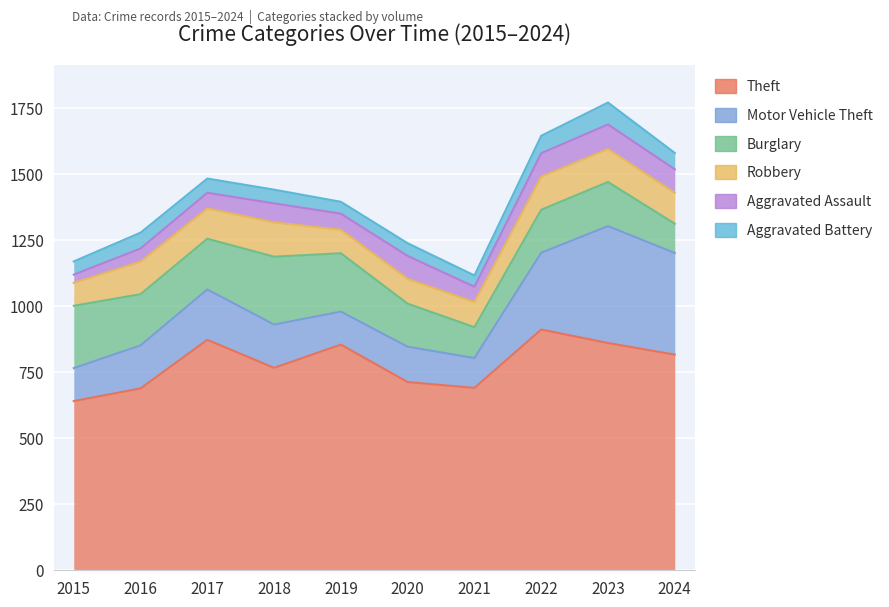

The Motor Vehicle Theft series shows 385 at 2024. True or false?

True